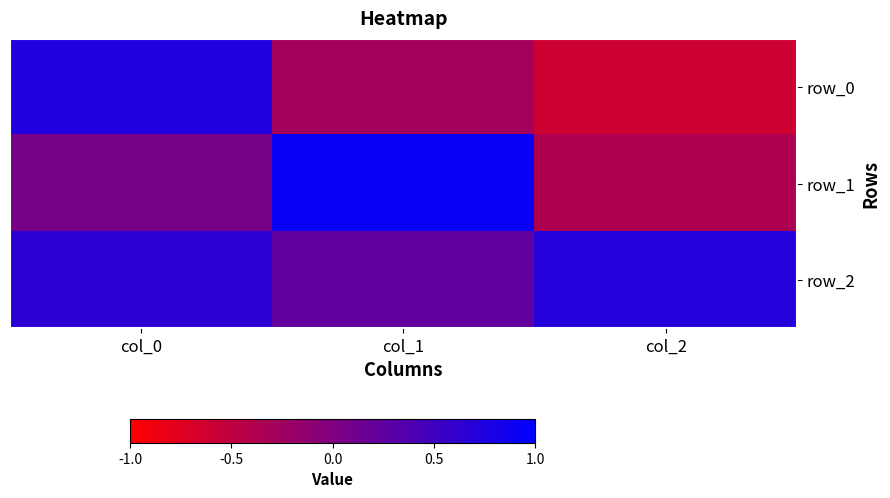

Is it true that row_0 equals -0.3 at col_1?

True